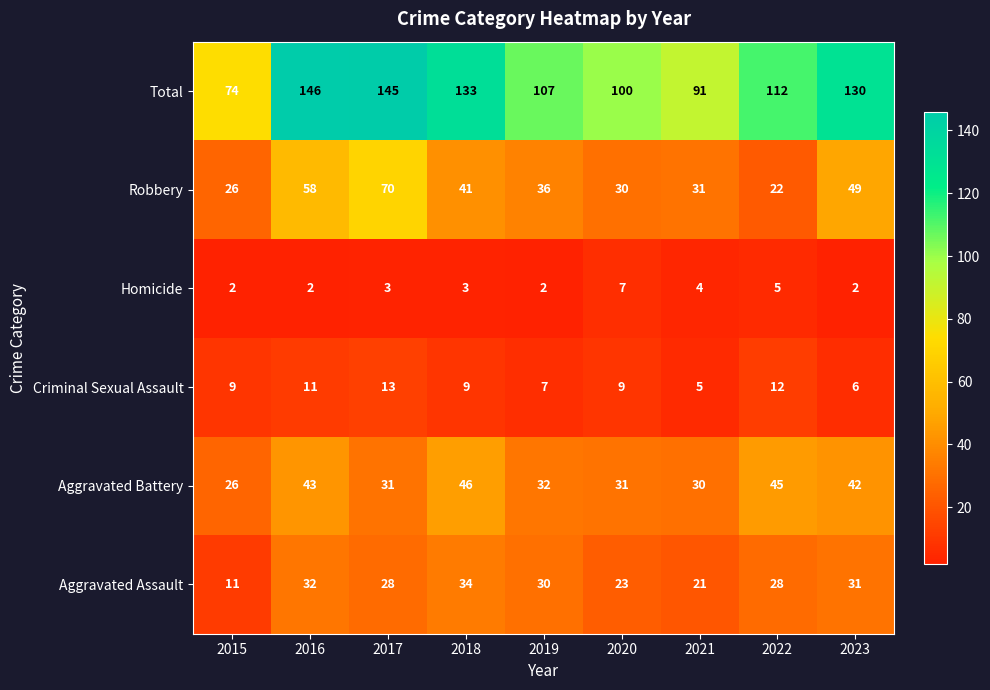

What is the maximum value shown in the chart?

146